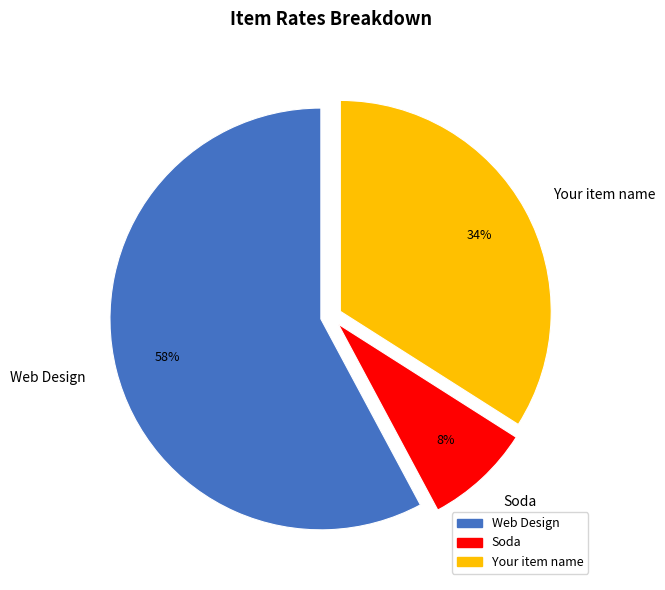

Is it true that Soda is 8% of the pie?

True